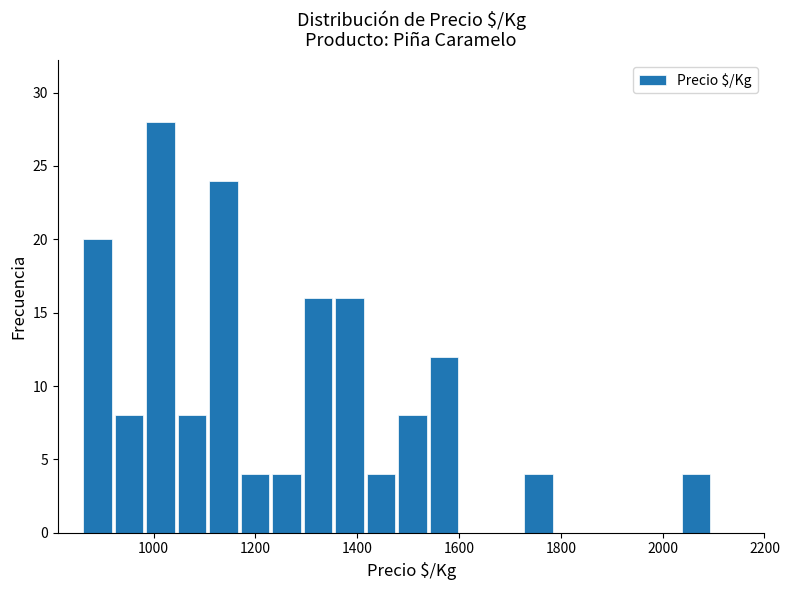

Read against the x-axis, roughly where is the centre of the tallest bar?

1020